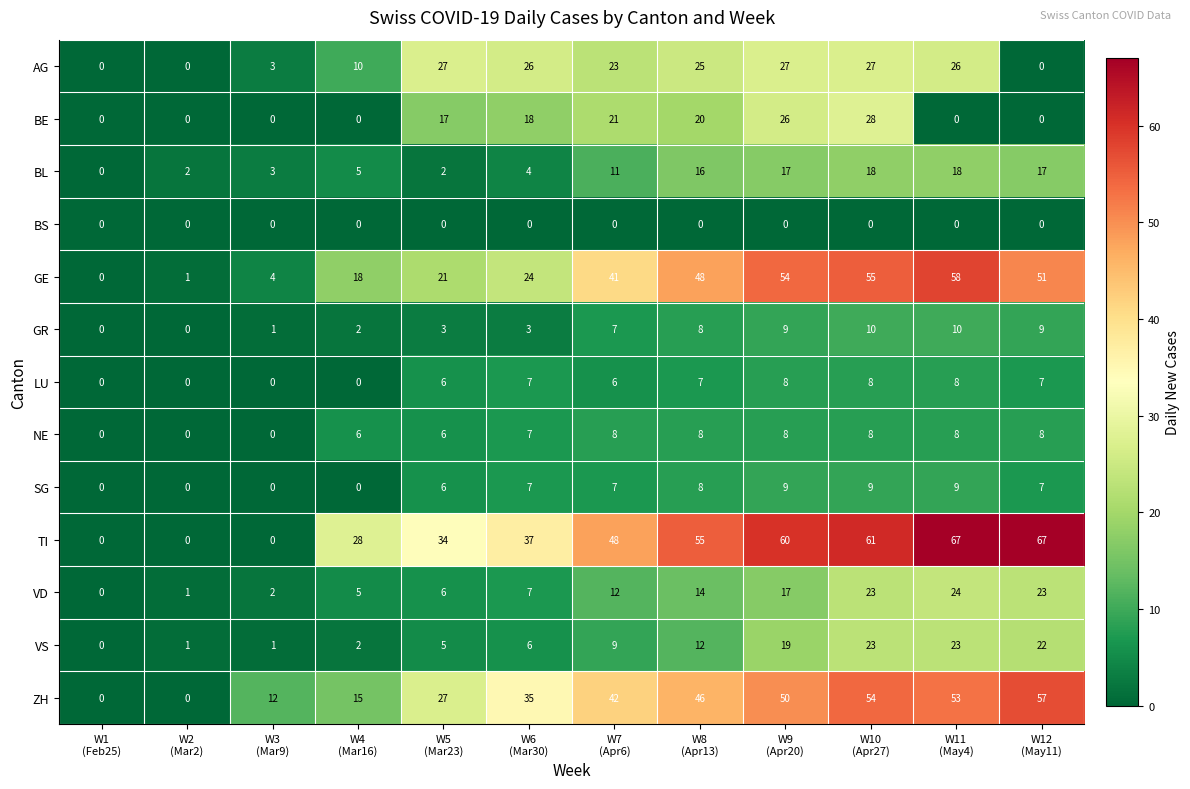

What is the maximum value shown in the chart?

67